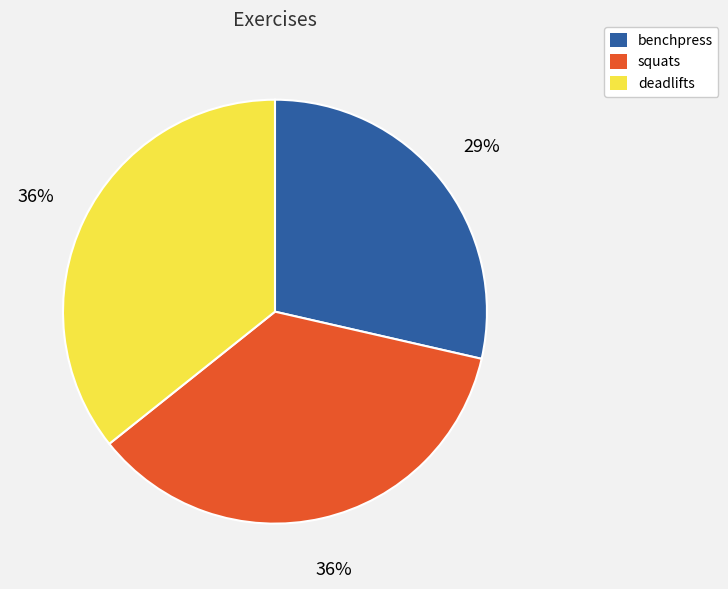

Combined, do deadlifts and squats account for over 50%?

Yes